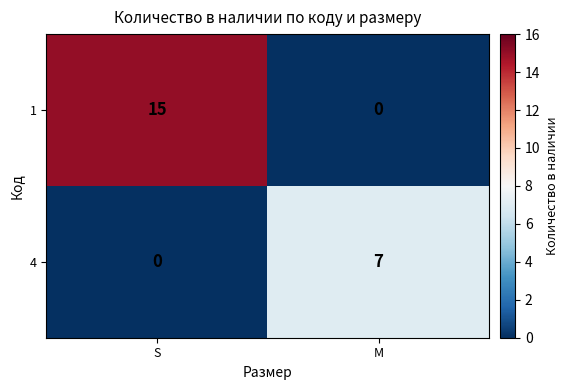

Where is 4 nearest to the value 3?

S